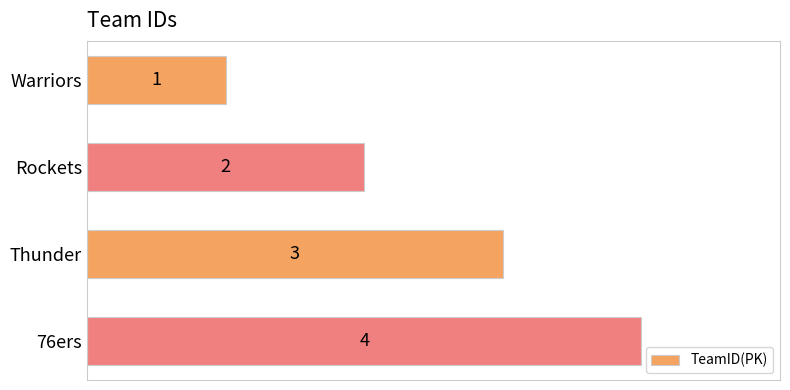

What is the change in value from Thunder to 76ers?

+1